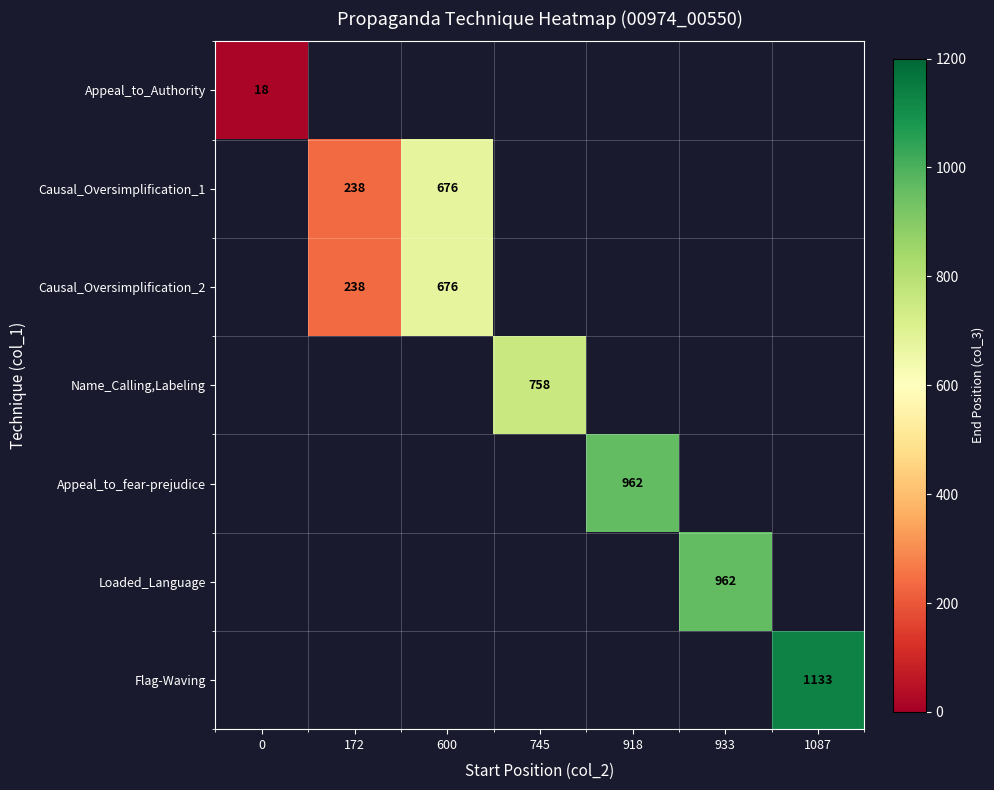

The Causal_Oversimplification_2 series shows 238 at 172. True or false?

True